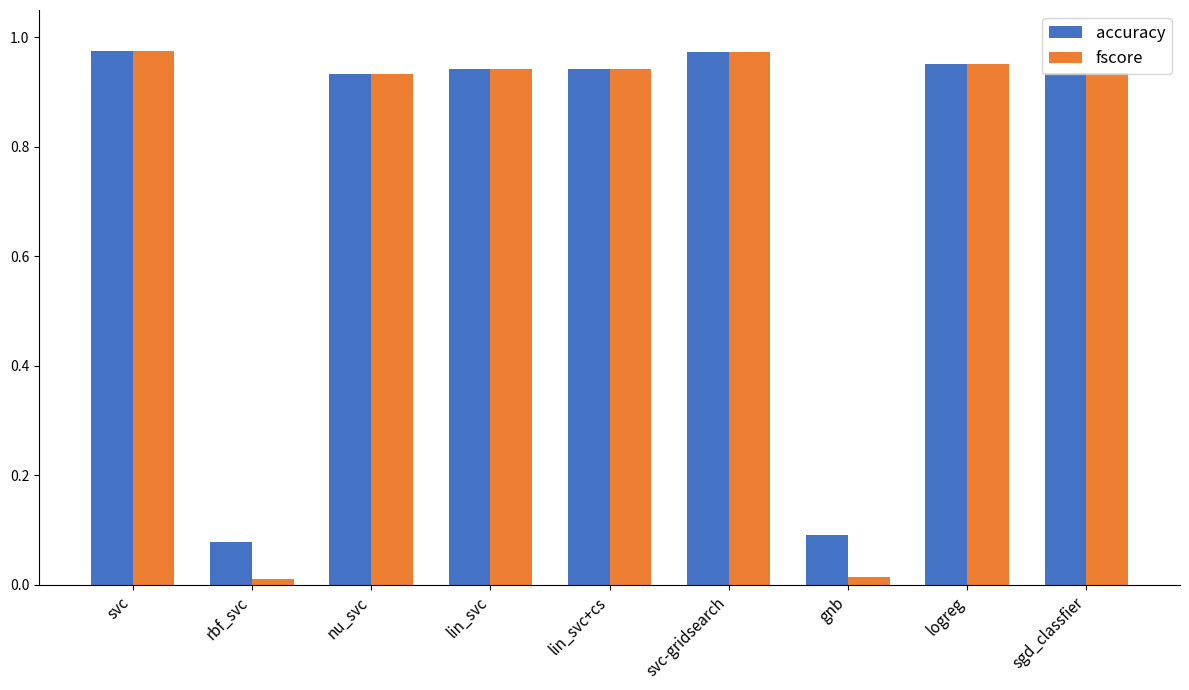

What is the label of the 8th bar from the right?

rbf_svc